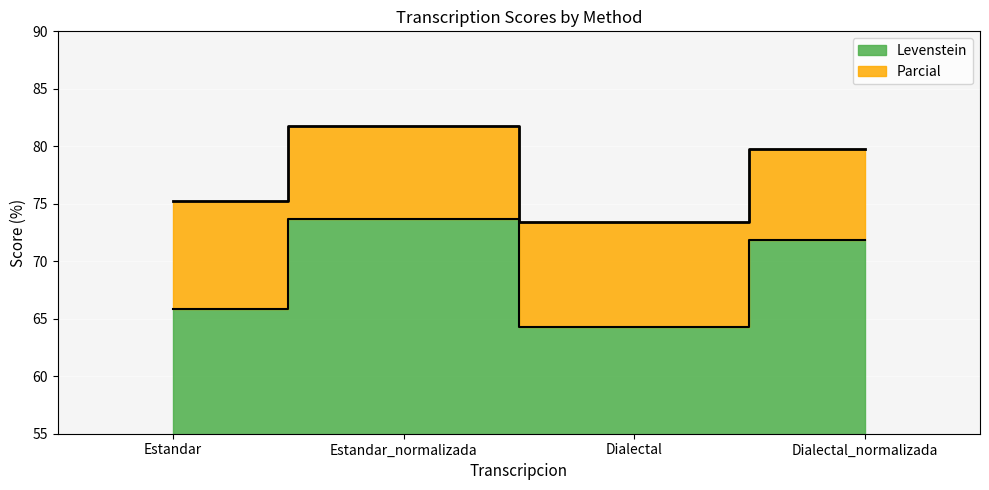

Reading left to right, extract all data points from this chart.

Levenstein: 65.9	73.6	64.3	71.8
Parcial: 75.2	81.8	73.4	79.8